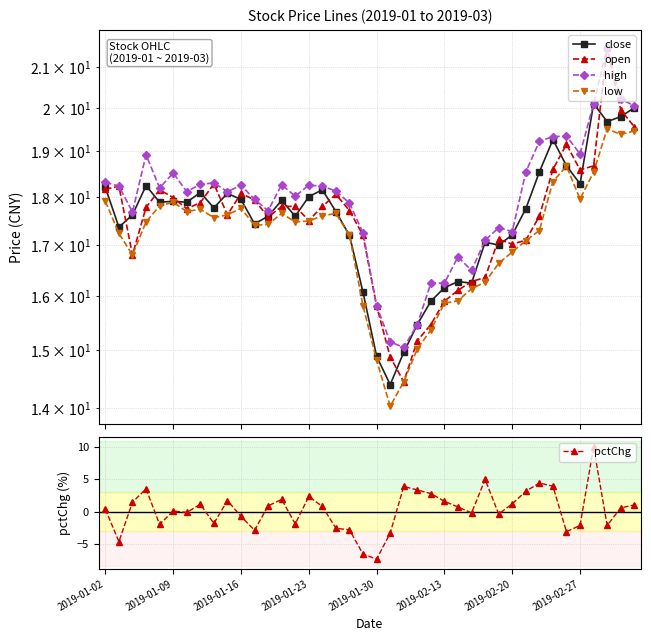

True or false: close and high cross at least once.

False